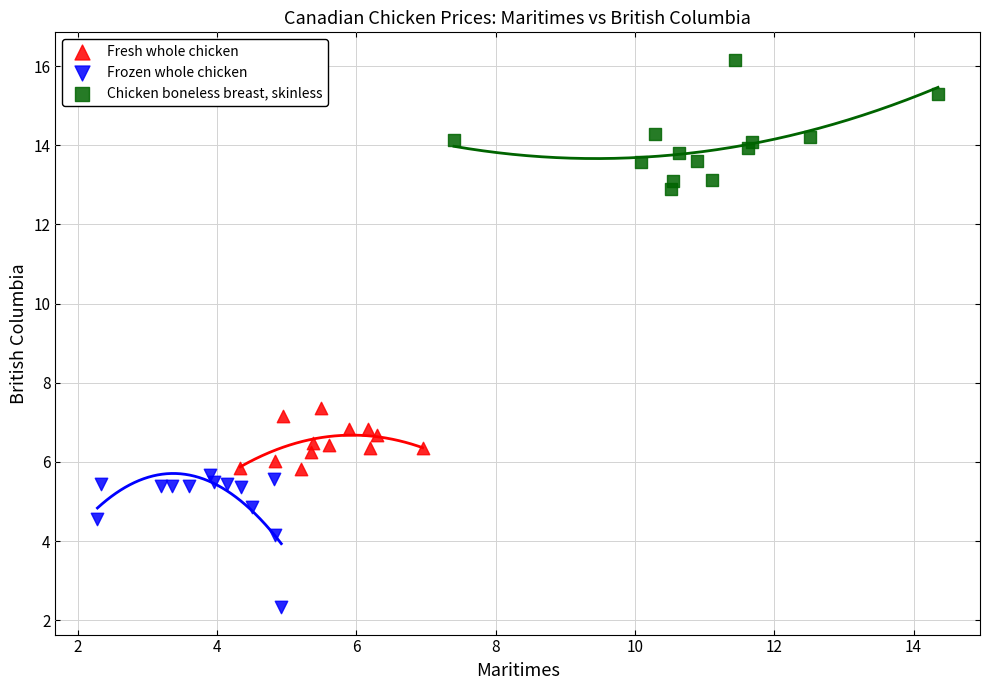

Which series contains the lowest Y value?

Frozen whole chicken